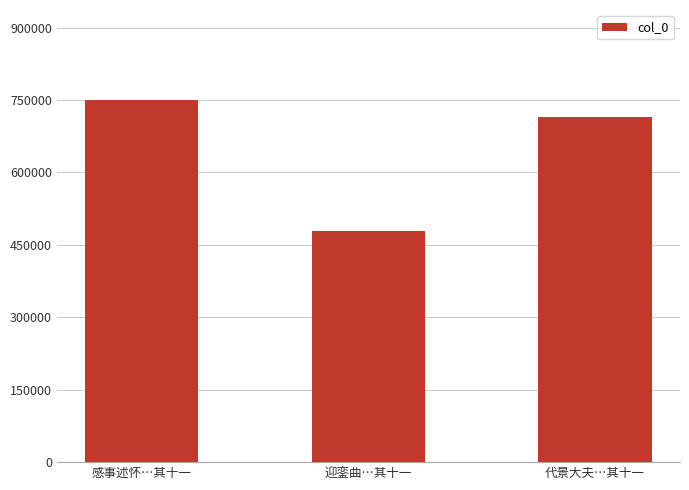

How many series are shown in this chart?

1